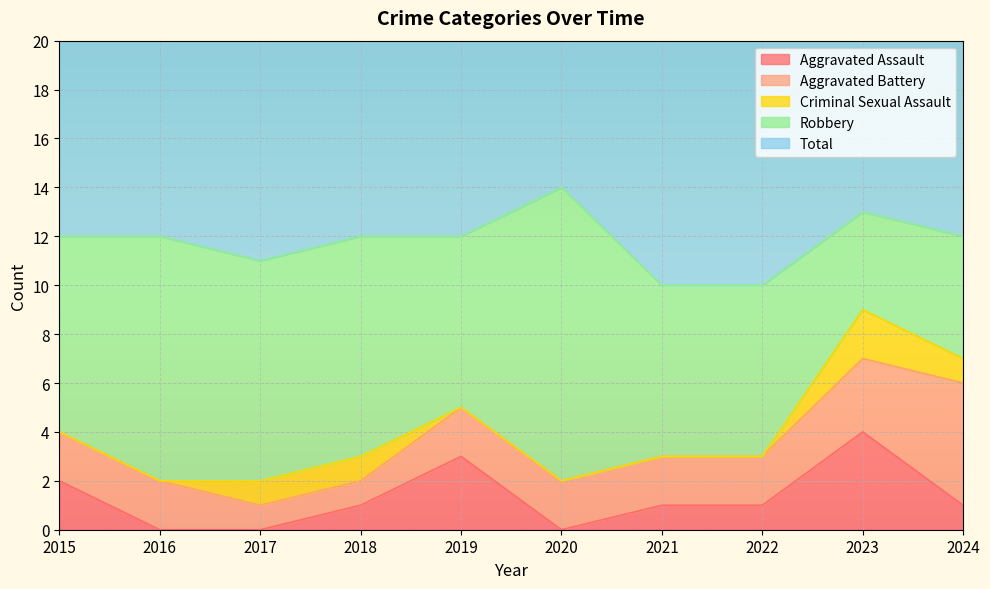

Reading left to right, transcribe all the data shown in this chart.

Aggravated Assault: 2	0	0	1	3	0	1	1	4	1
Aggravated Battery: 2	2	1	1	2	2	2	2	3	5
Criminal Sexual Assault: 0	0	1	1	0	0	0	0	2	1
Robbery: 8	10	9	9	7	12	7	7	4	5
Total: 12	12	11	12	12	14	10	10	13	12